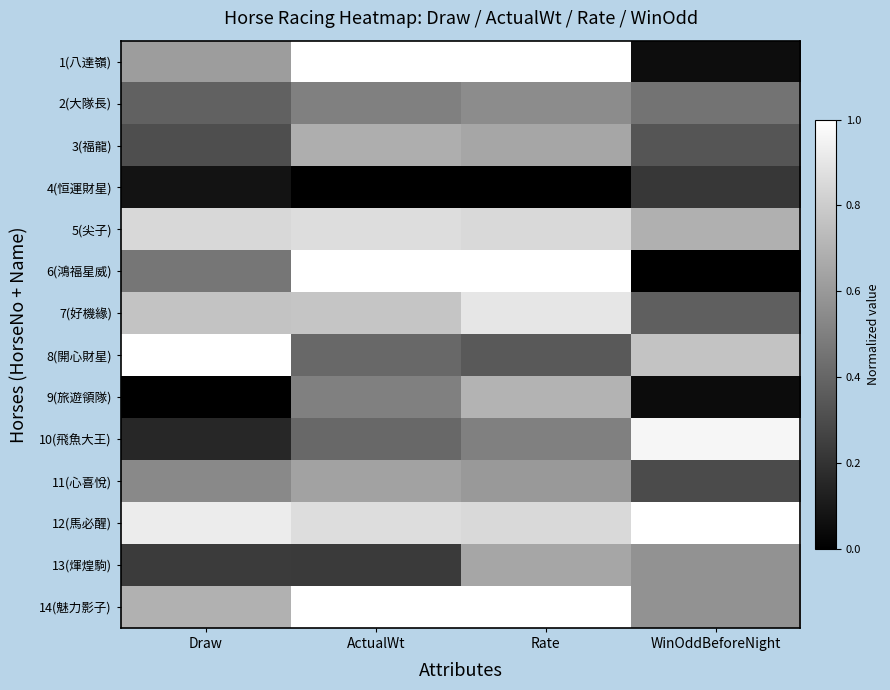

Reading right to left, list all the values displayed in this chart.

1(八達嶺): WinOddBeforeNight=0.1	Rate=1.0	ActualWt=1.0	Draw=0.6
2(大隊長): WinOddBeforeNight=0.5	Rate=0.6	ActualWt=0.5	Draw=0.4
3(福龍): WinOddBeforeNight=0.3	Rate=0.7	ActualWt=0.7	Draw=0.3
4(恒運財星): WinOddBeforeNight=0.2	Rate=0.0	ActualWt=0.0	Draw=0.1
5(尖子): WinOddBeforeNight=0.7	Rate=0.8	ActualWt=0.9	Draw=0.8
6(鴻福星威): WinOddBeforeNight=0.0	Rate=1.0	ActualWt=1.0	Draw=0.5
7(好機緣): WinOddBeforeNight=0.4	Rate=0.9	ActualWt=0.8	Draw=0.8
8(開心財星): WinOddBeforeNight=0.8	Rate=0.3	ActualWt=0.4	Draw=1.0
9(旅遊領隊): WinOddBeforeNight=0.1	Rate=0.7	ActualWt=0.5	Draw=0.0
10(飛魚大王): WinOddBeforeNight=1.0	Rate=0.5	ActualWt=0.4	Draw=0.2
11(心喜悅): WinOddBeforeNight=0.3	Rate=0.6	ActualWt=0.6	Draw=0.5
12(馬必醒): WinOddBeforeNight=1.0	Rate=0.8	ActualWt=0.9	Draw=0.9
13(煇煌駒): WinOddBeforeNight=0.6	Rate=0.7	ActualWt=0.2	Draw=0.2
14(魅力影子): WinOddBeforeNight=0.6	Rate=1.0	ActualWt=1.0	Draw=0.7